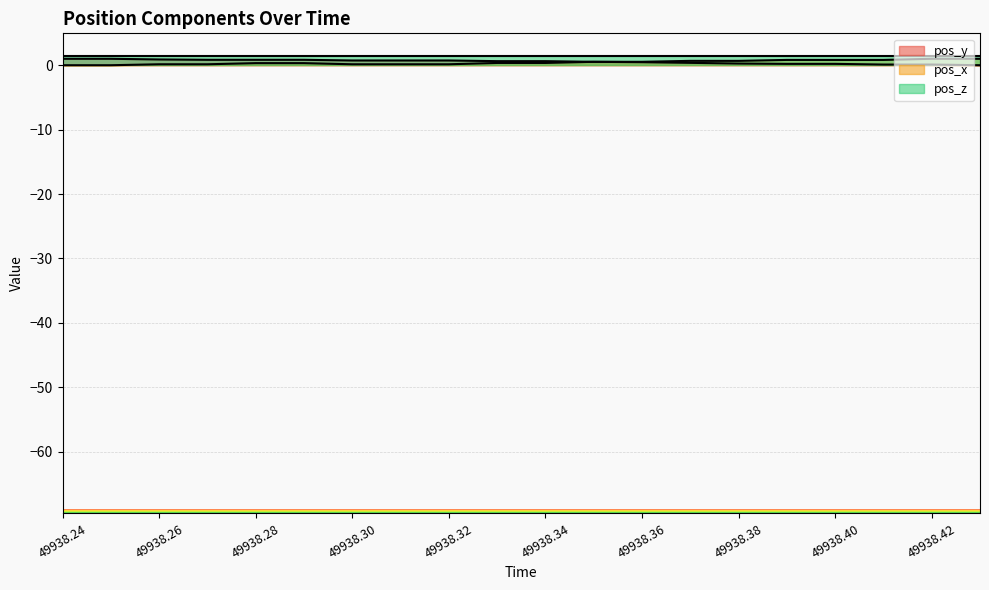

What is the total value across all series at 49938.28?

2.6